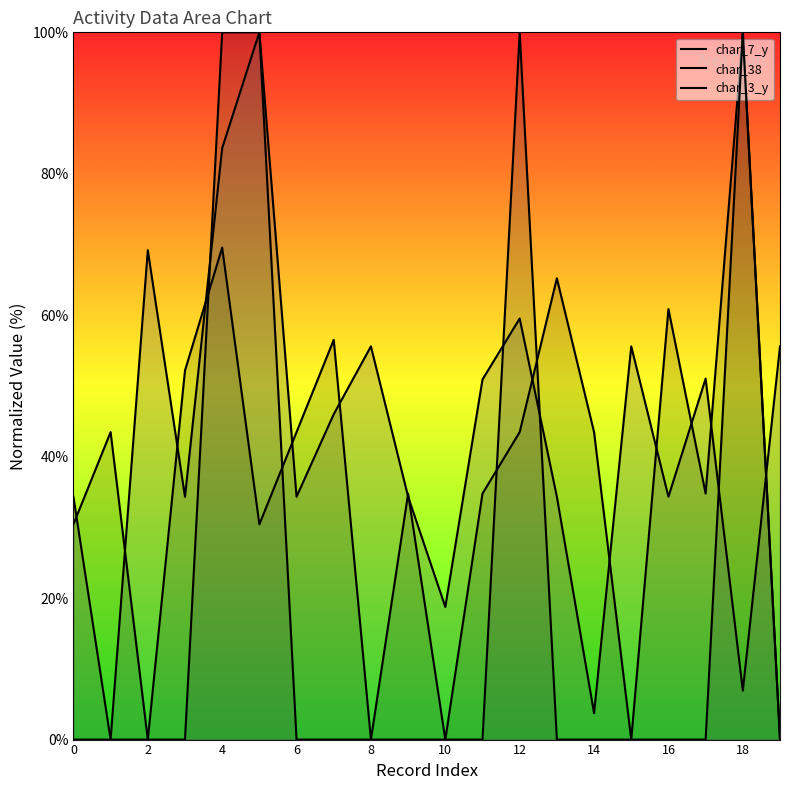

True or false: char_38 line has more than 1 interior local peaks.

True